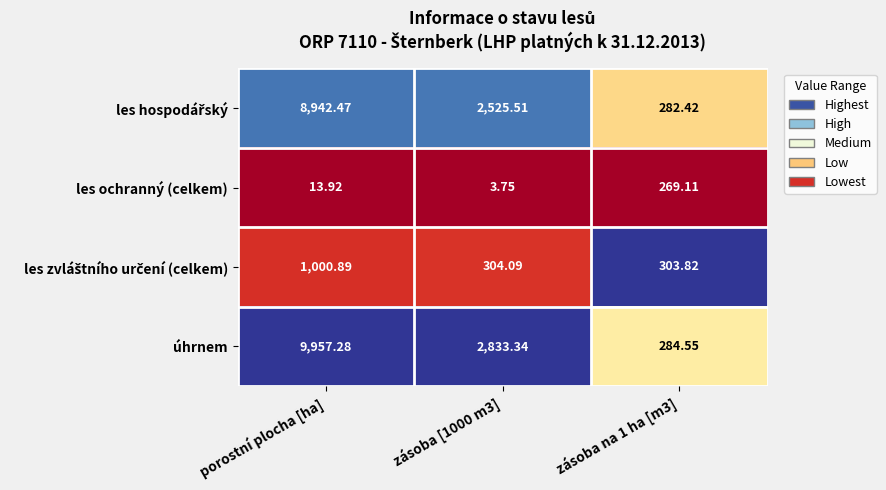

What is the spread (max minus min) of values at zásoba na 1 ha [m3]?

34.7